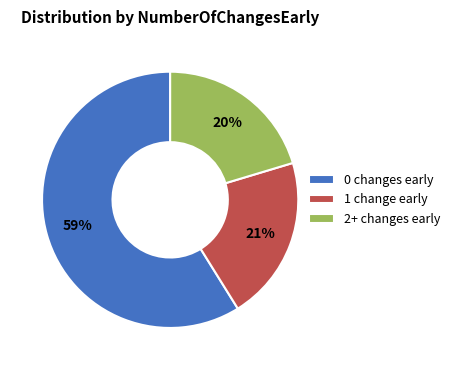

Which category has the biggest portion of the pie?

0 changes early